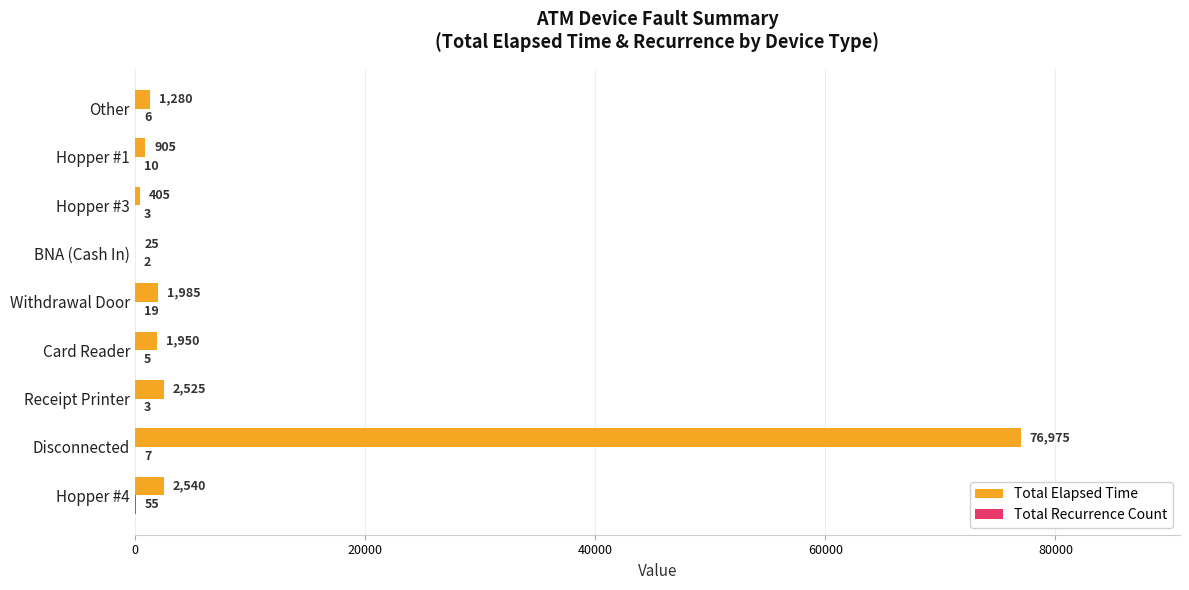

At which label is Total Elapsed Time closest to 38500?

Hopper #4